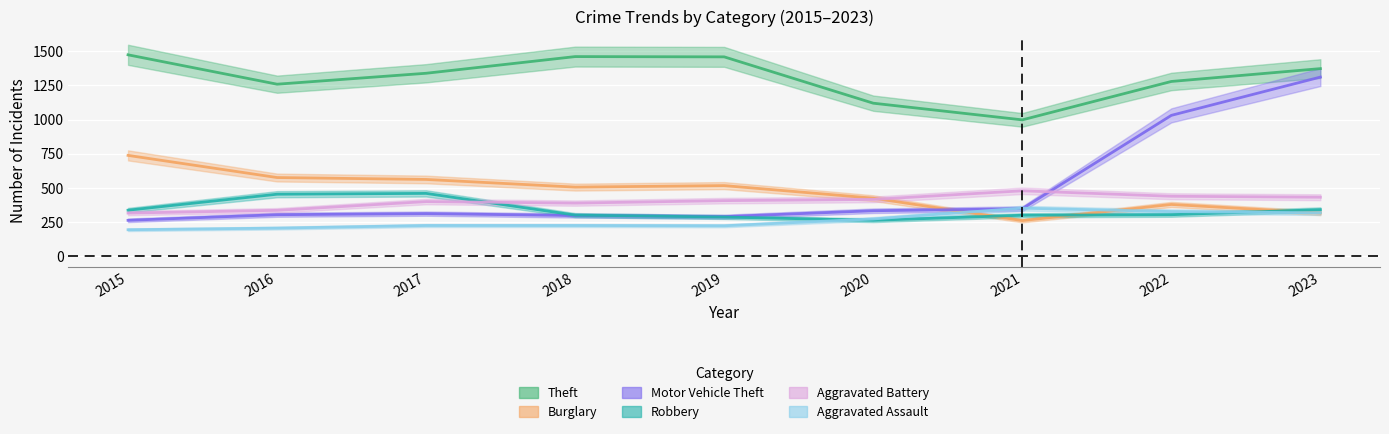

True or false: Aggravated Assault has a value of 569 at 2023.

False